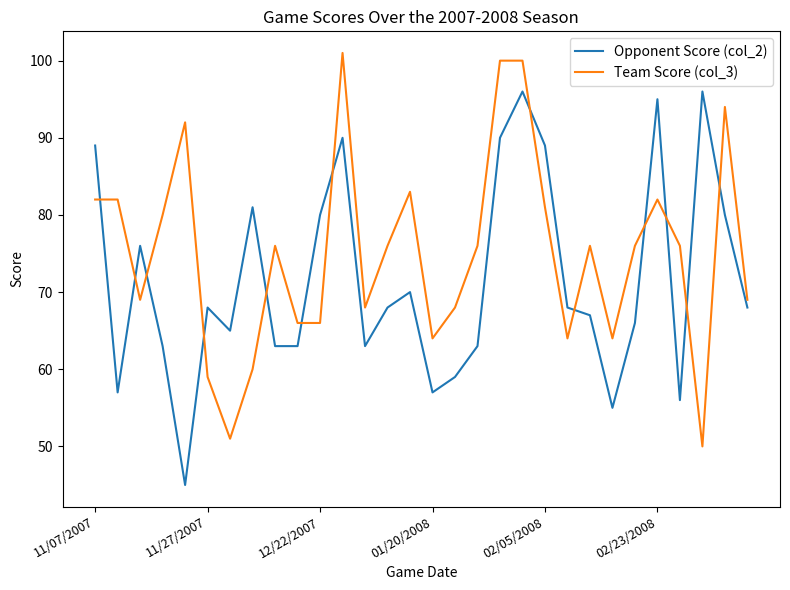

True or false: Team Score (col_3) and Opponent Score (col_2) intersect in this chart.

True